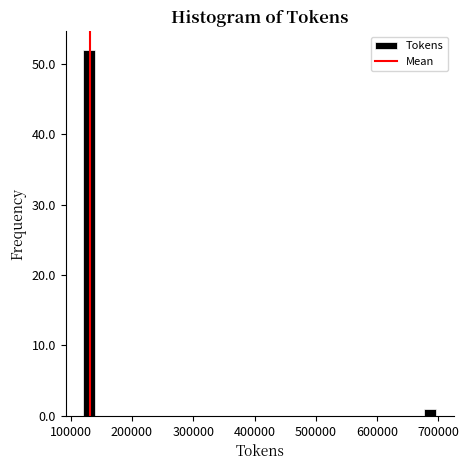

Read against the x-axis, roughly where is the centre of the tallest bar?

130000